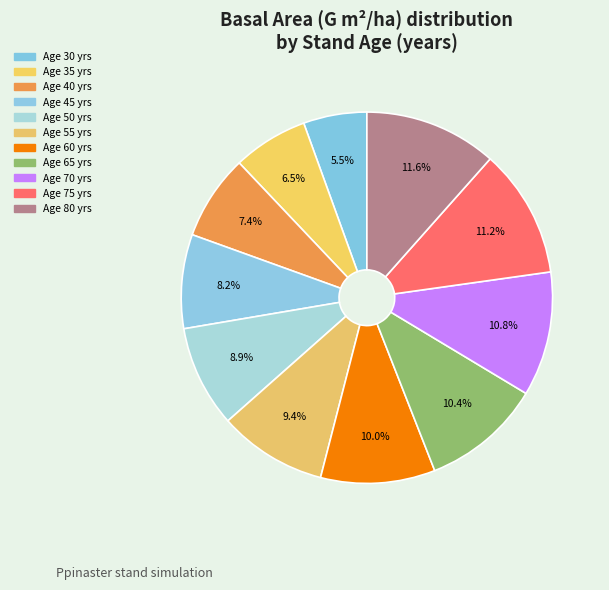

How many segments does this pie chart have?

11